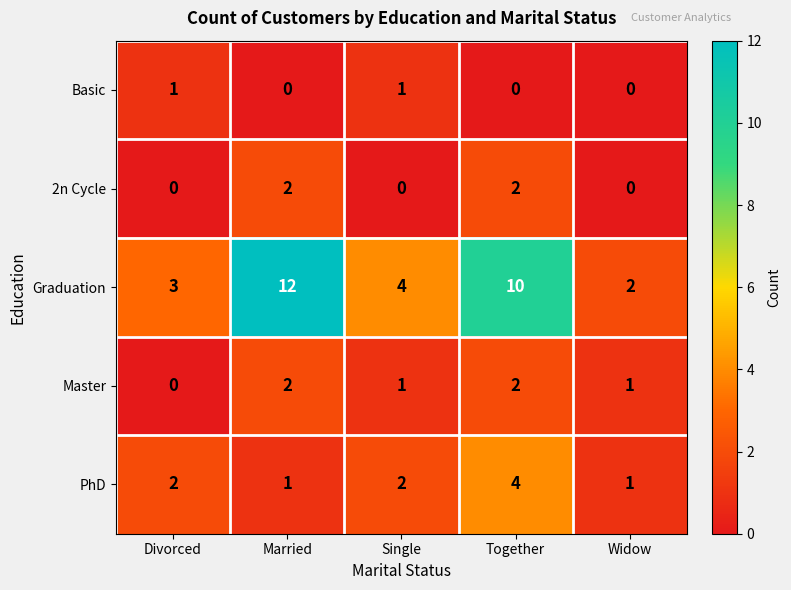

How many data points does each series have?

5